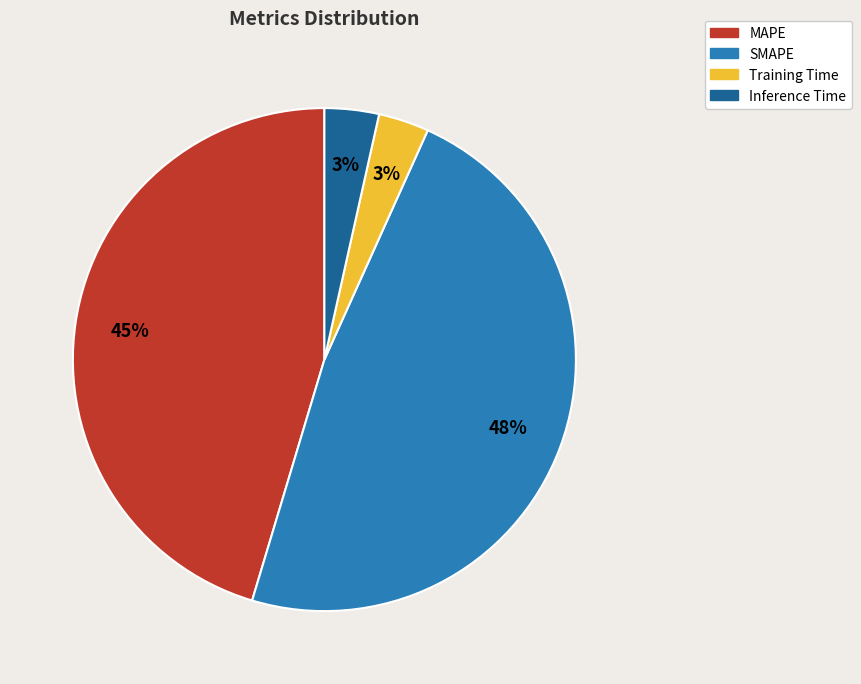

Is the sum of Inference Time and MAPE greater than half?

No